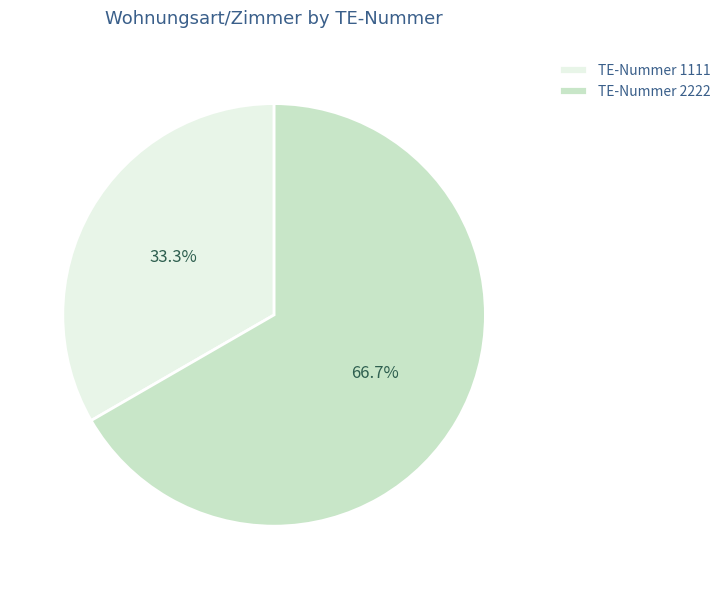

Approximately how many times larger is the value at TE-Nummer 1111 compared to TE-Nummer 2222?

0.5